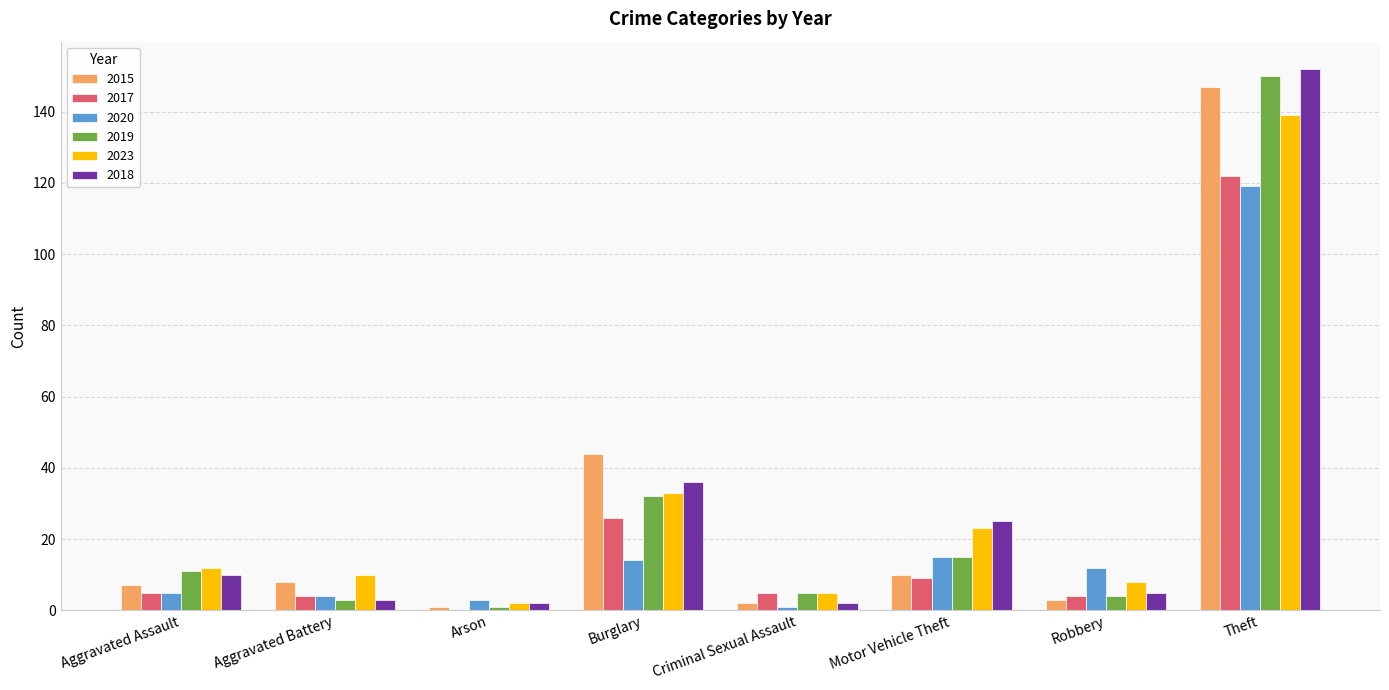

How many distinct data groups are displayed?

6